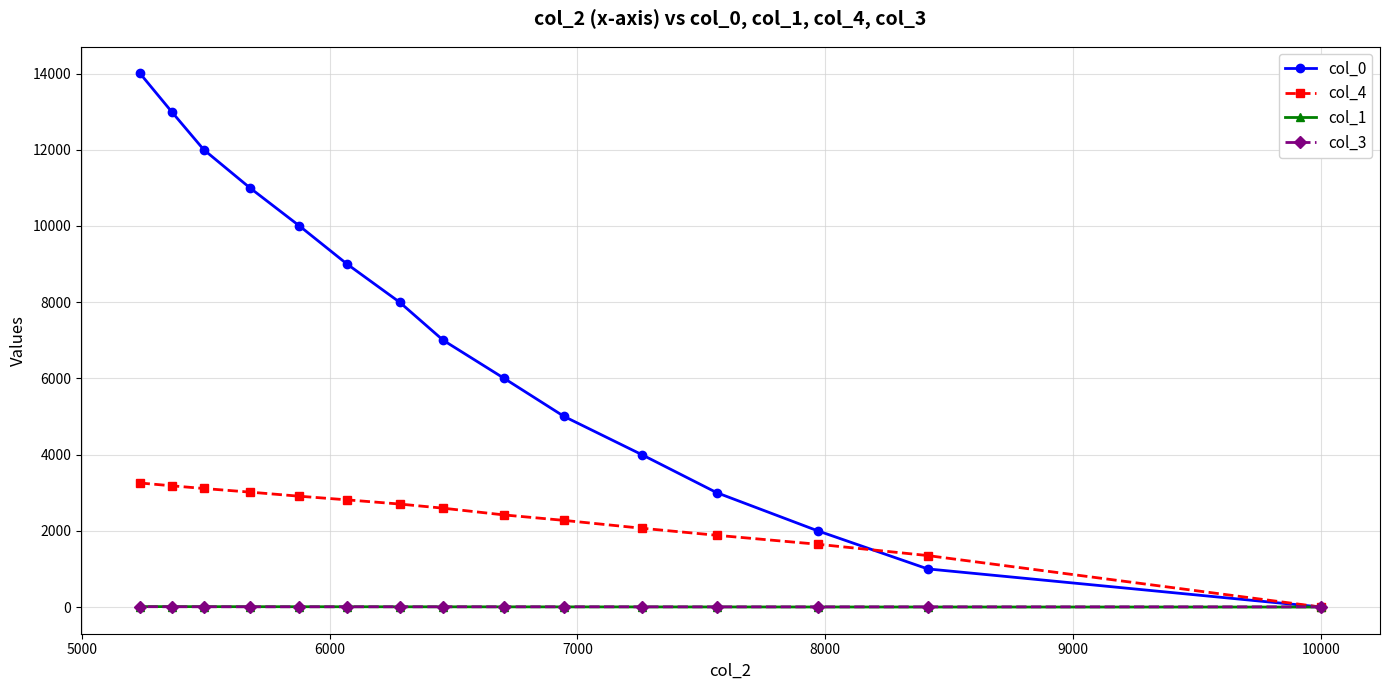

What is the greatest value displayed?

14001.0